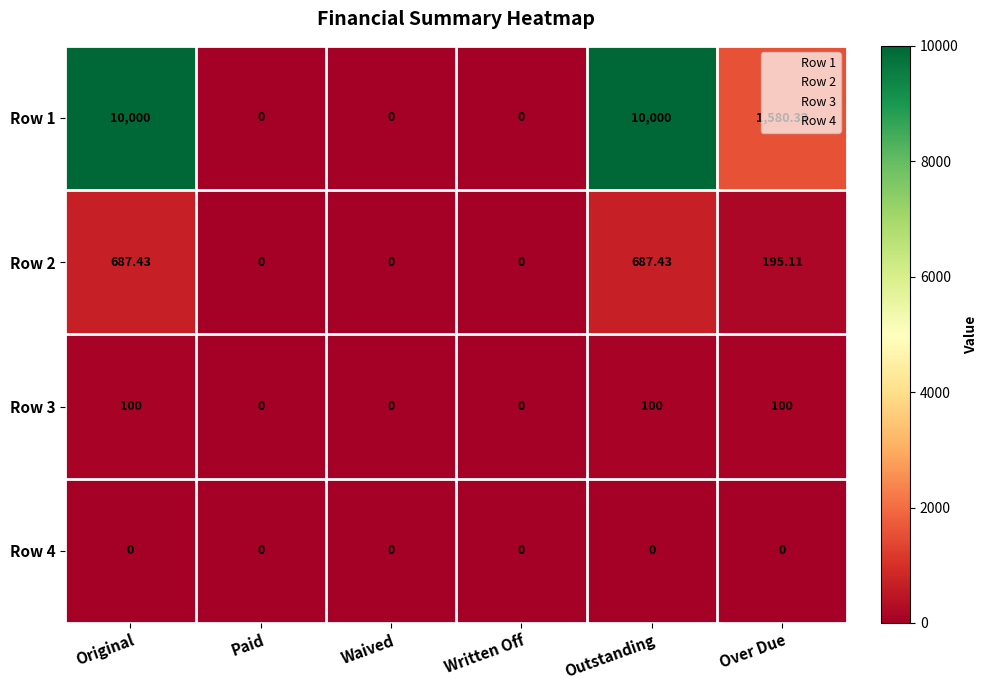

Where does the Row 2 series first go above 195?

Original